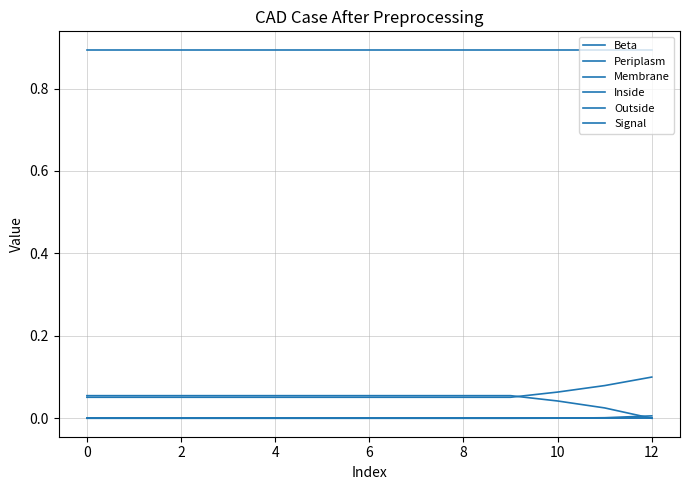

Is this an area chart (filled region under the line)?

No